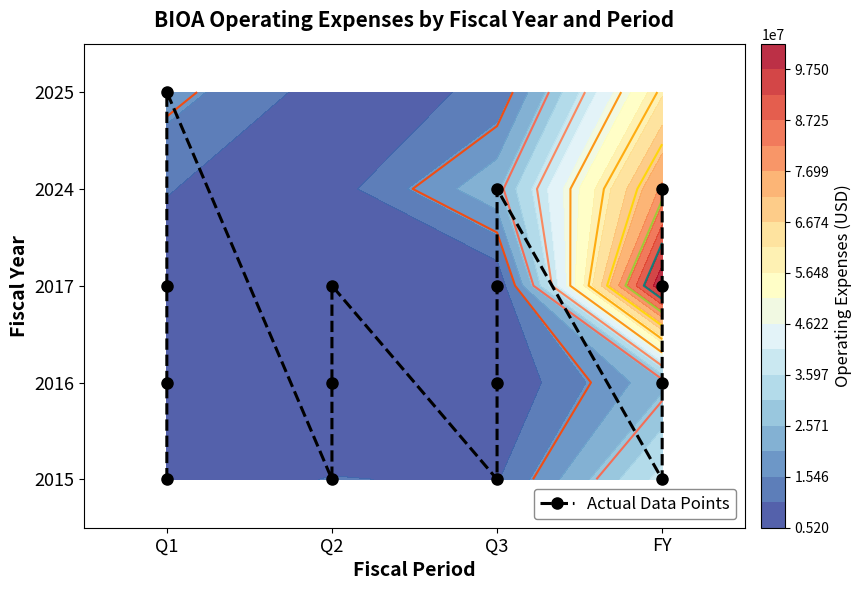

Which has a higher value, Q3 or Q3?

Q3